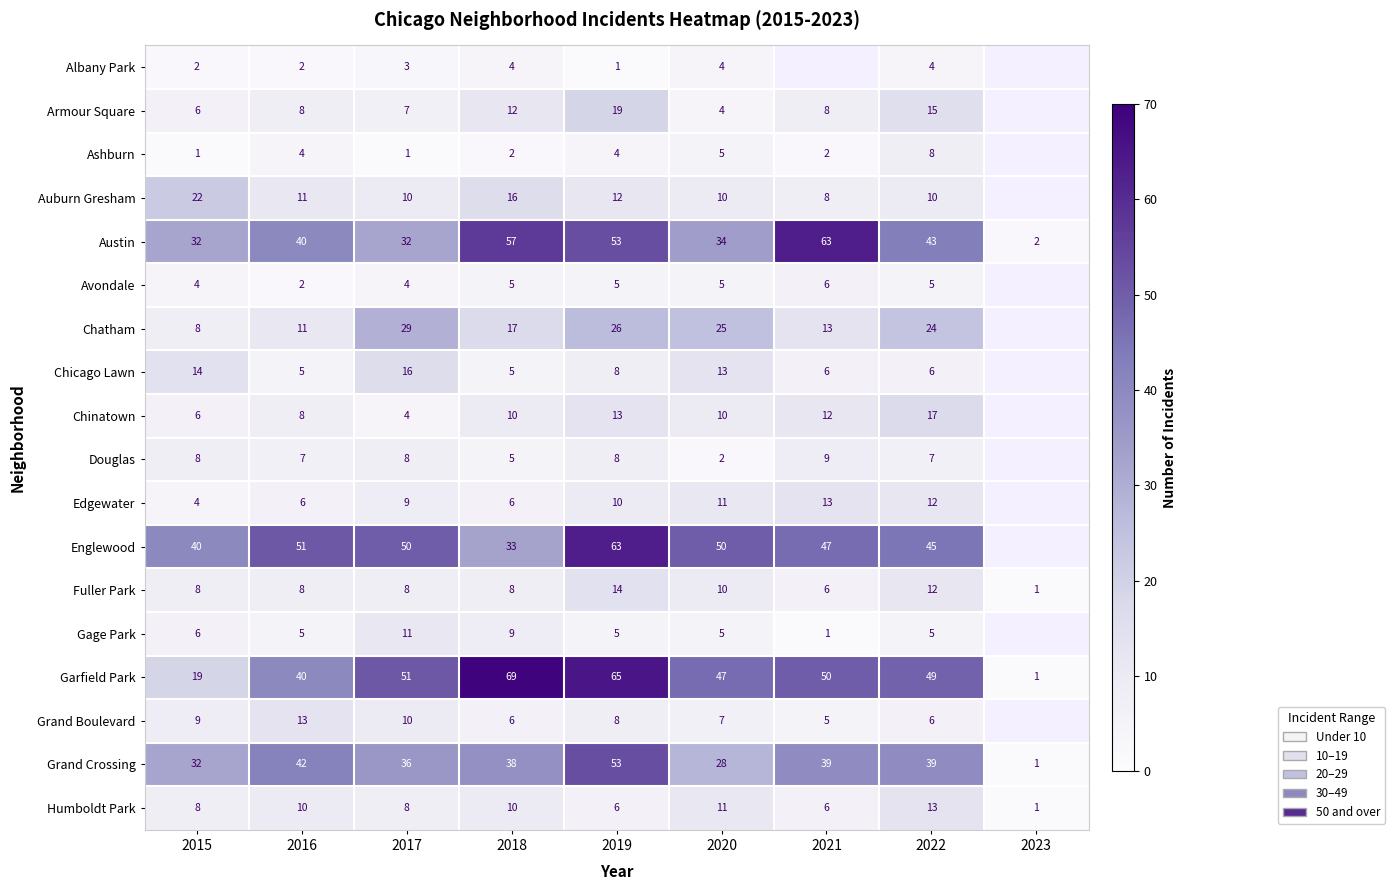

What is the difference between the Garfield Park values at 2016 and 2015?

21